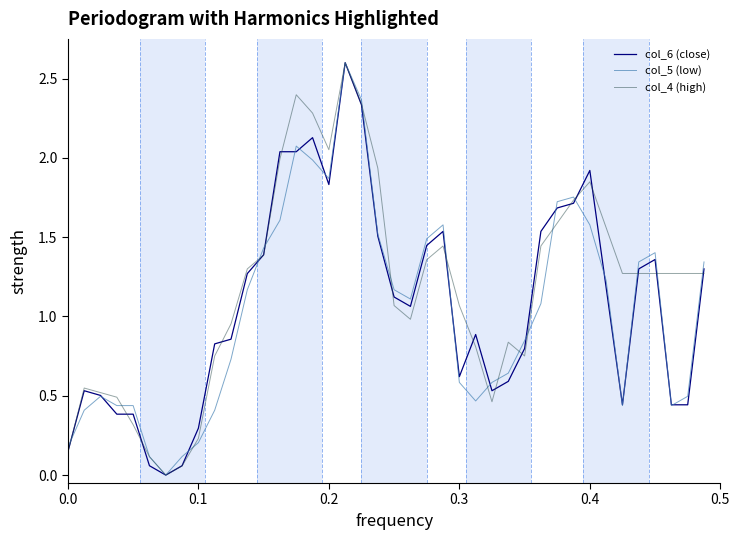

True or false: col_6 (close) and col_5 (low) cross at least once.

True